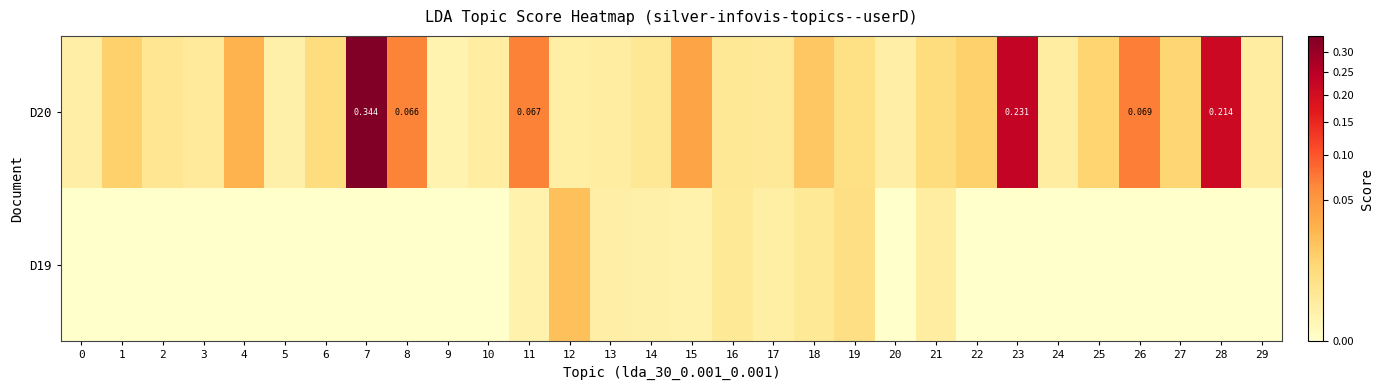

Which has a higher value, 15 or 0?

15